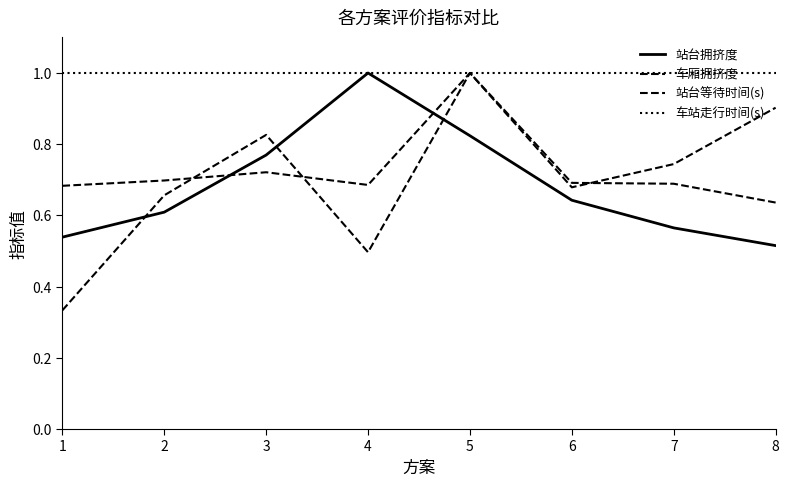

What is the approximate value of 站台拥挤度 at 8?

0.5